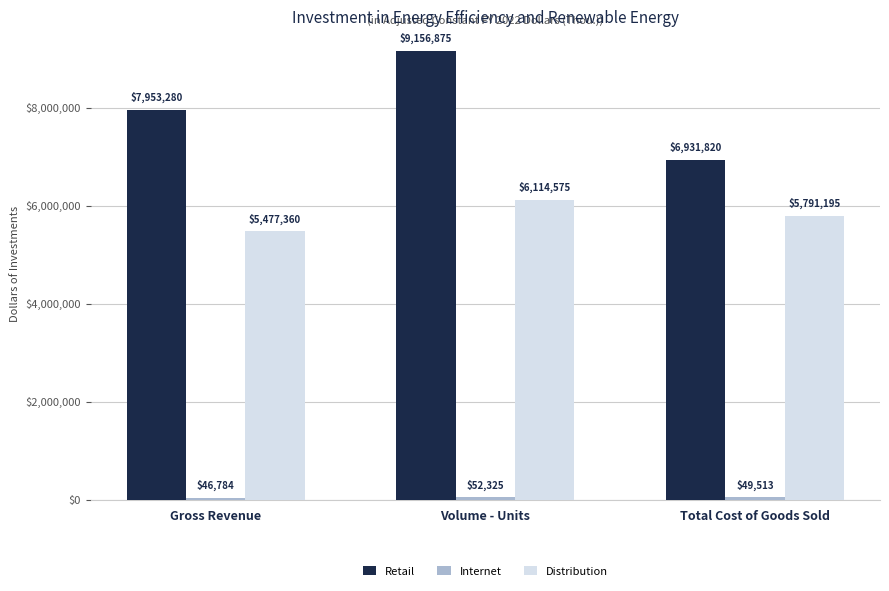

Rank the categories by Retail value from highest to lowest.

Volume - Units, Gross Revenue, Total Cost of Goods Sold